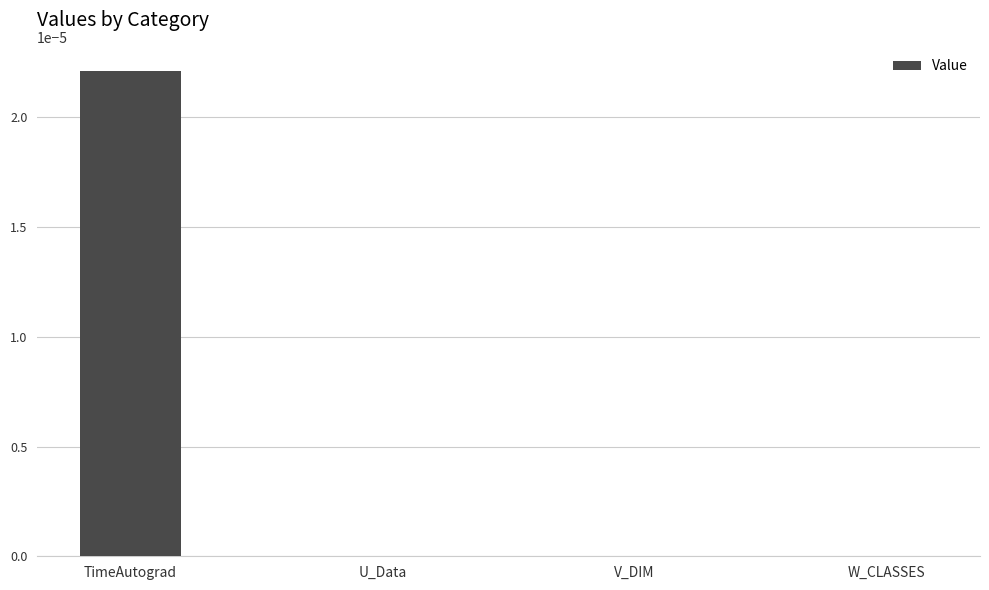

At which category does the chart reach its peak across all series?

TimeAutograd